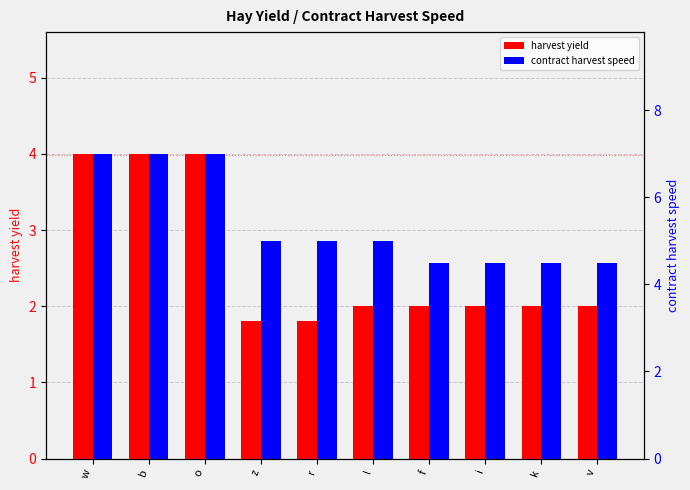

What is the sum of the contract harvest speed values at f and i?

9.0